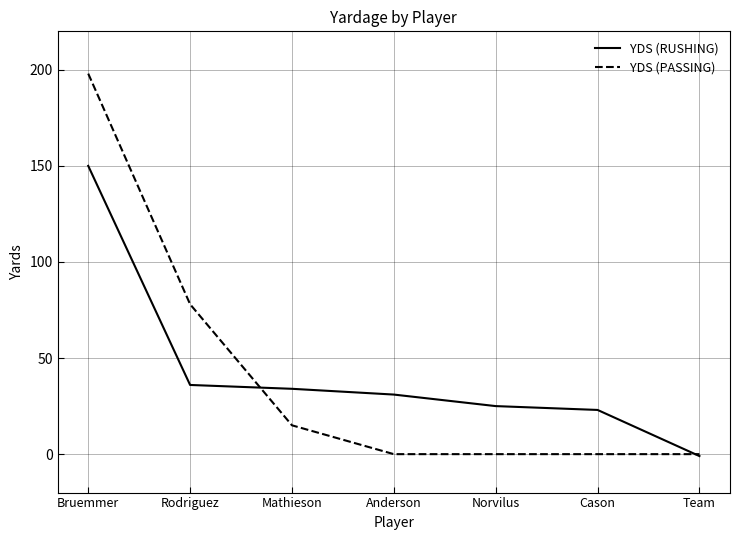

Rank the series by their maximum value, from lowest to highest.

YDS (RUSHING), YDS (PASSING)